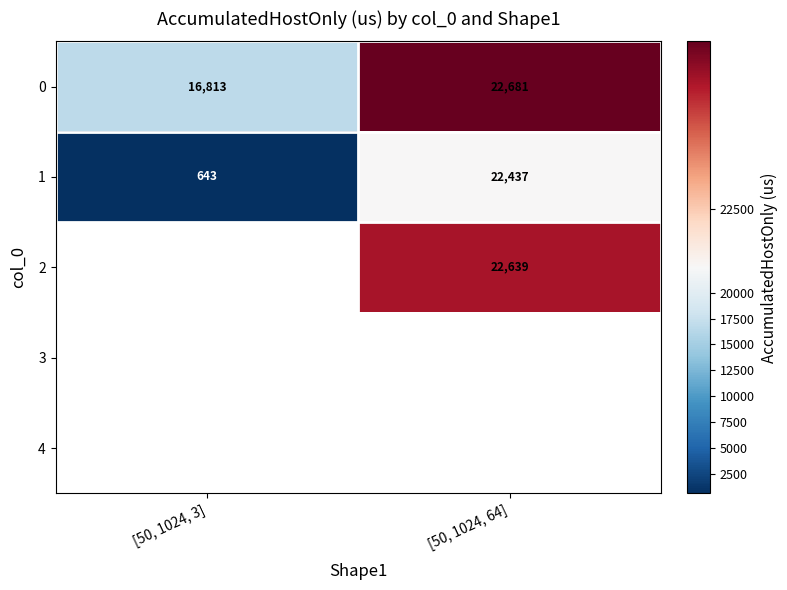

Is the value of 2 at [50, 1024, 3] greater than the value of 4 at [50, 1024, 3]?

No